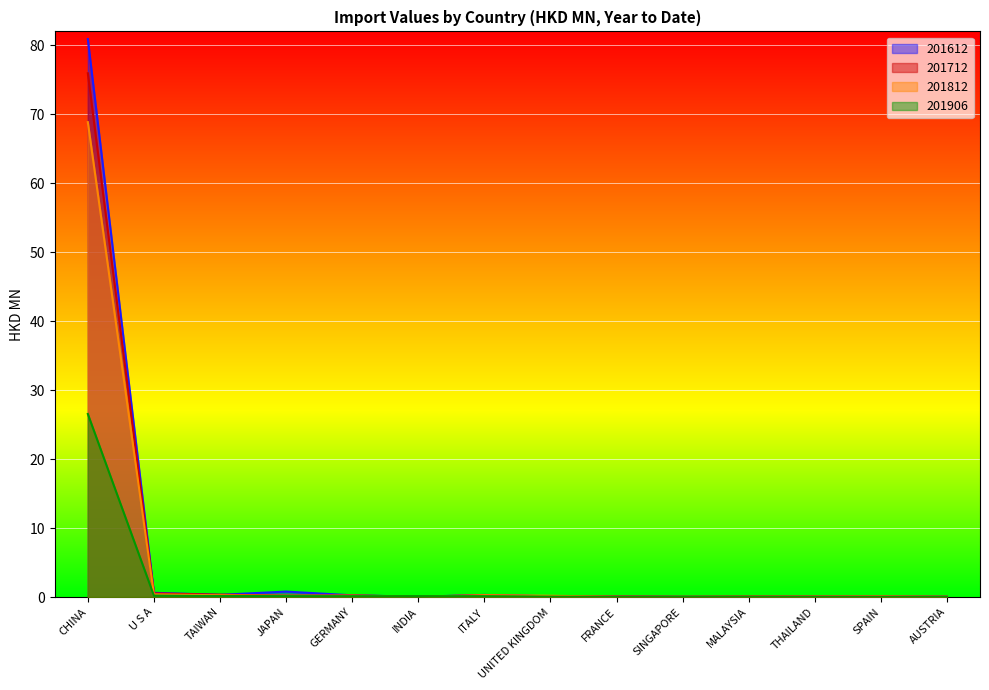

Count the number of data series in this chart.

4